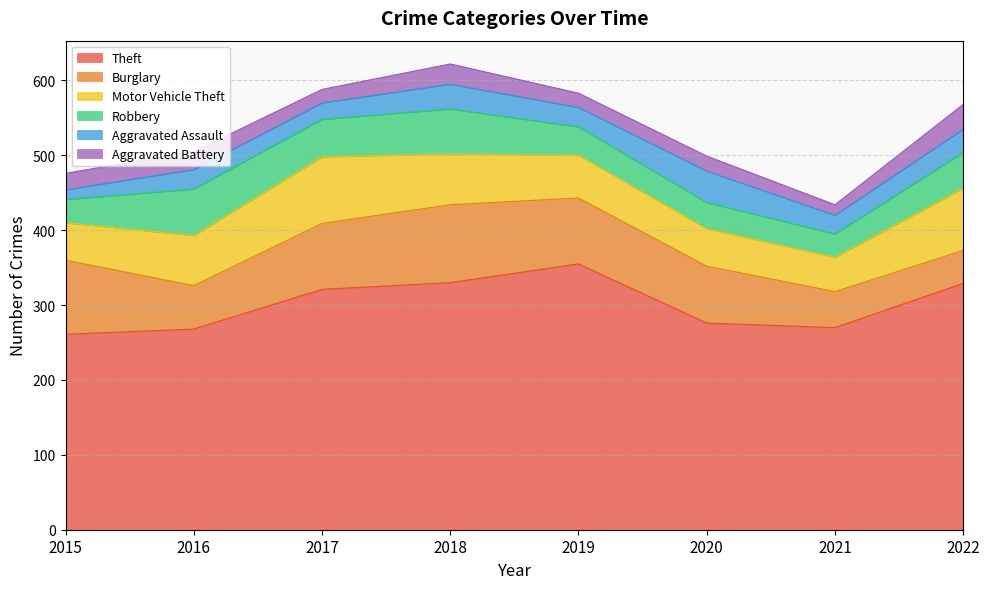

Where is the first local maximum for Theft?

2019